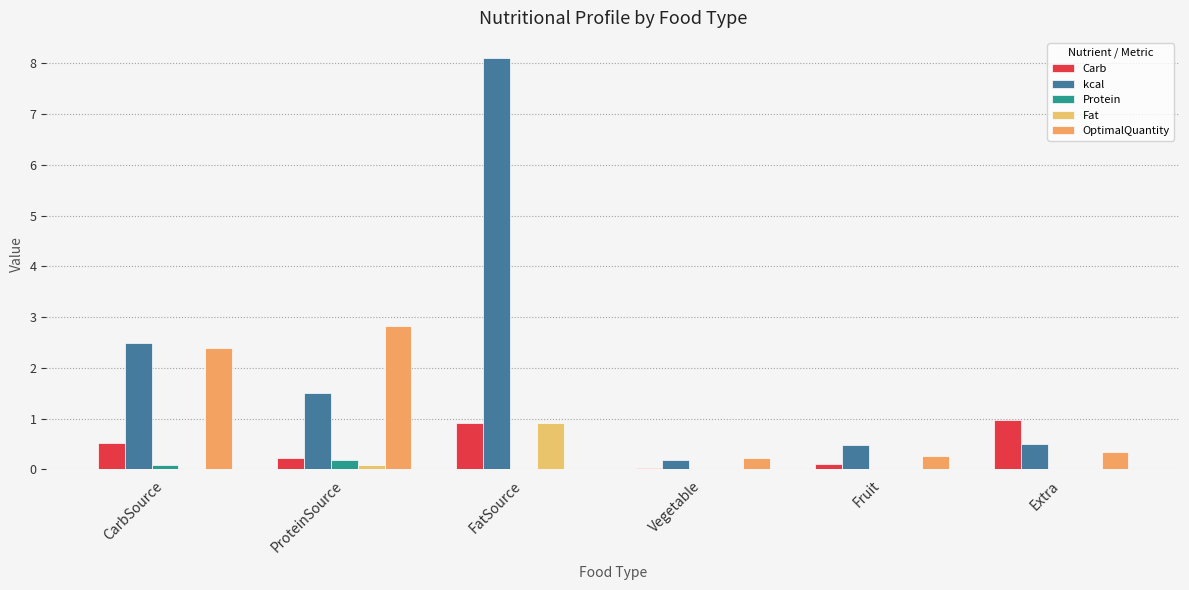

How many groups of bars are there?

6